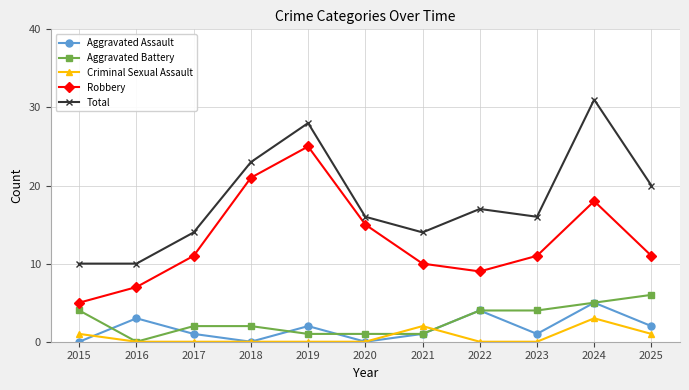

Which series has the widest spread of values?

Total